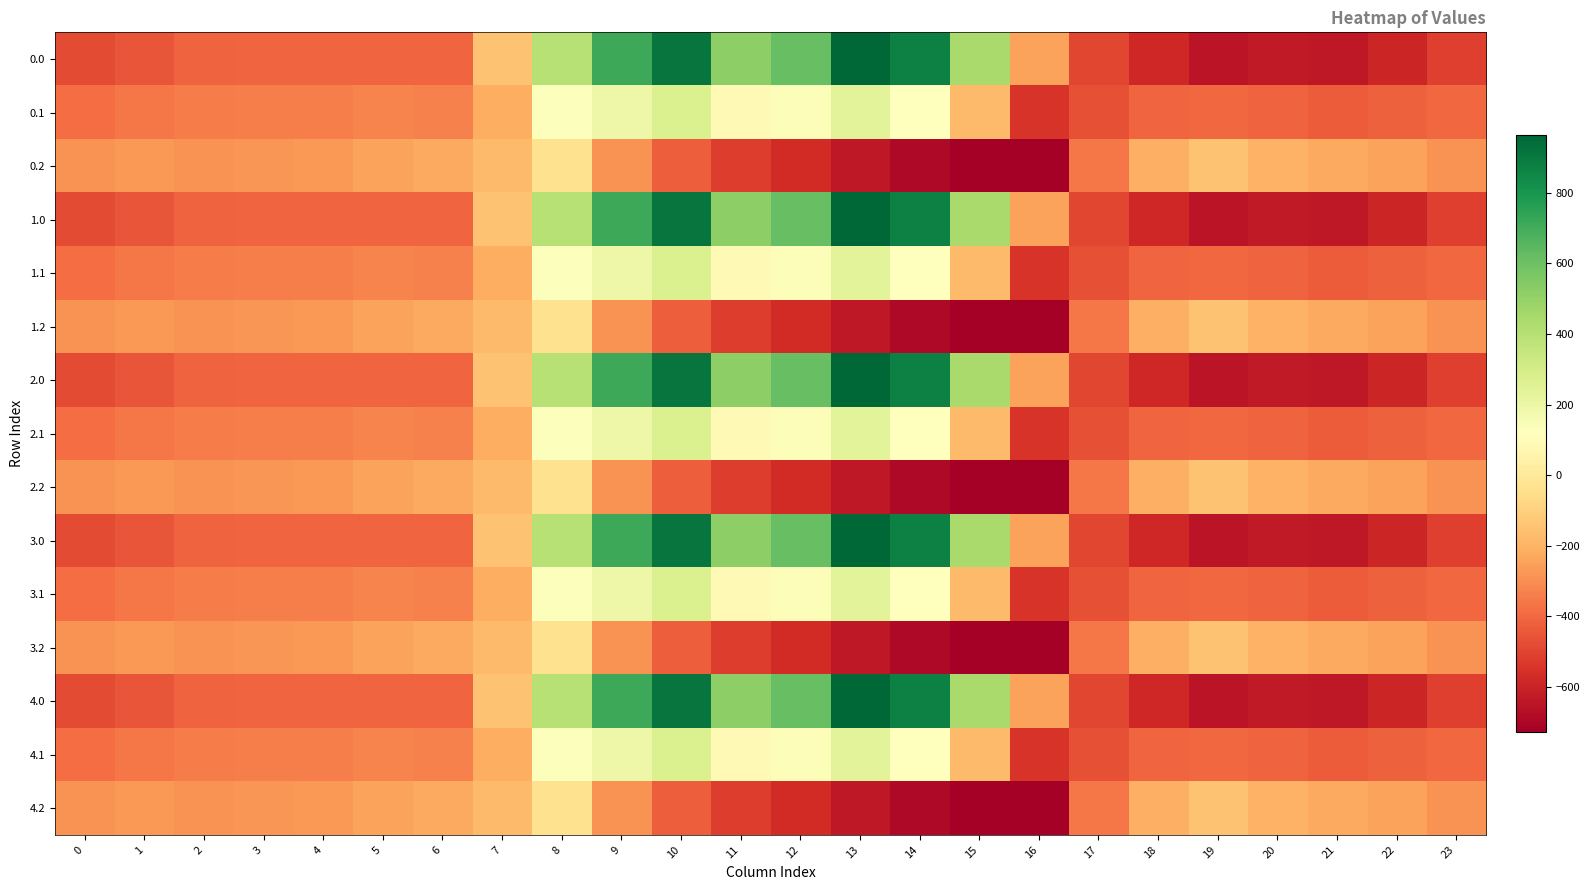

Which has a higher value, 20 or 18?

18